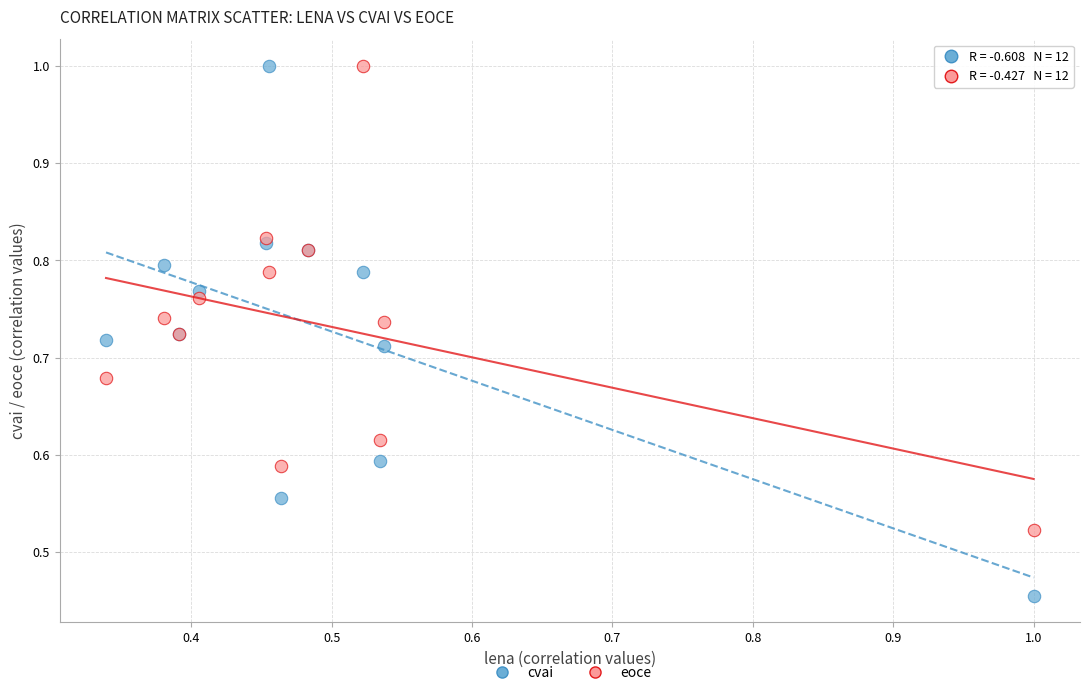

Which series reaches the minimum Y coordinate?

cvai